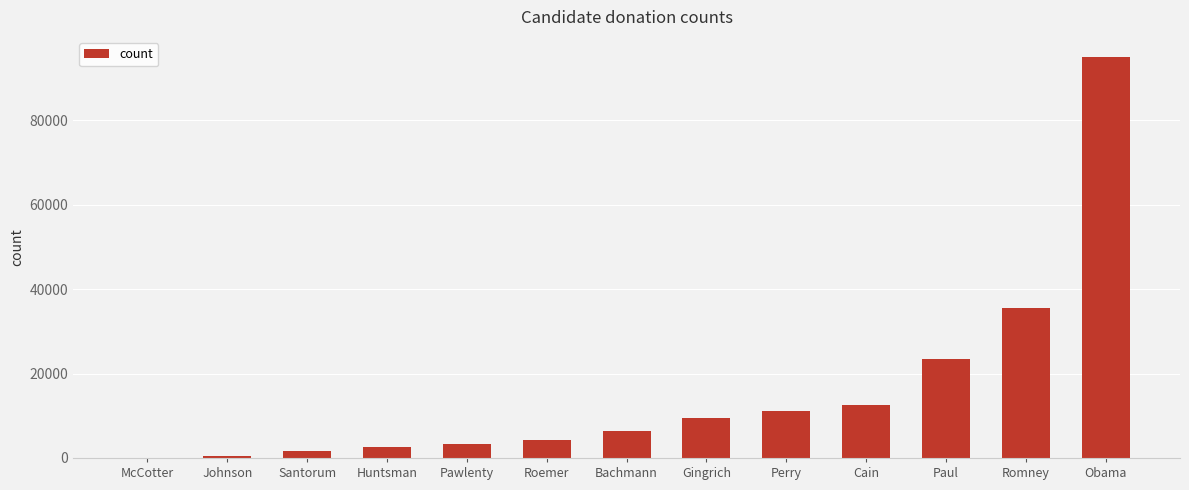

What value does the data have at Perry?

11142